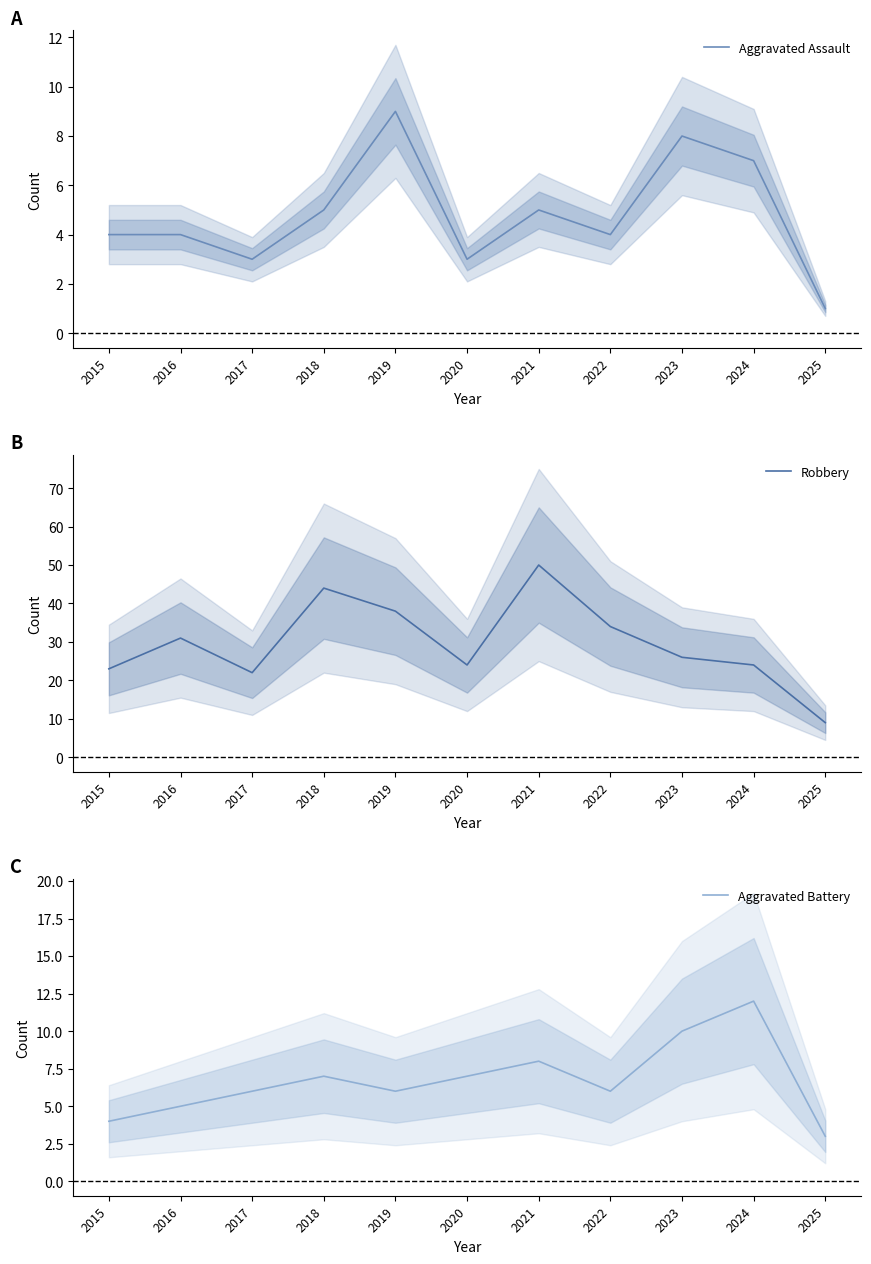

Count the number of categories in the chart.

11